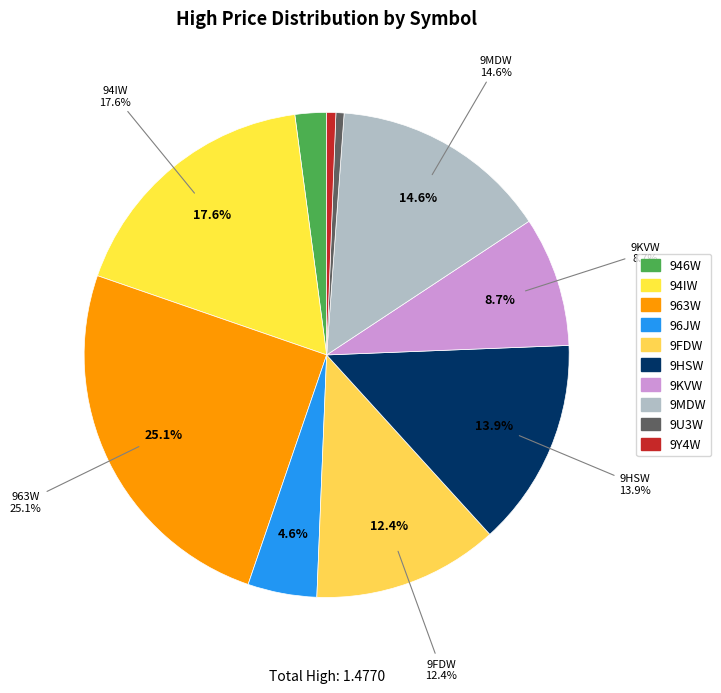

Is 963W the majority of the pie?

No